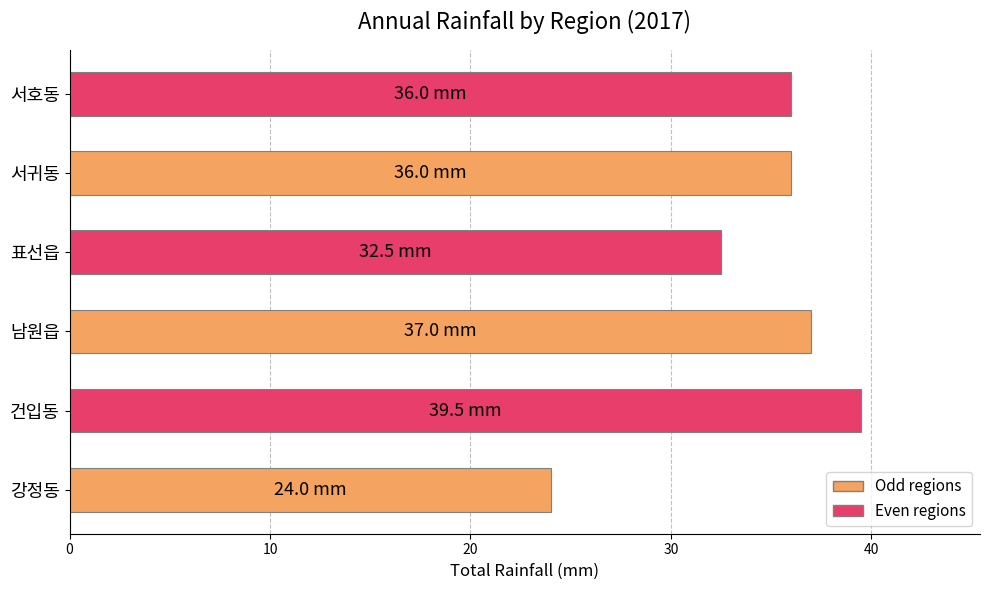

What is the greatest value displayed?

39.5